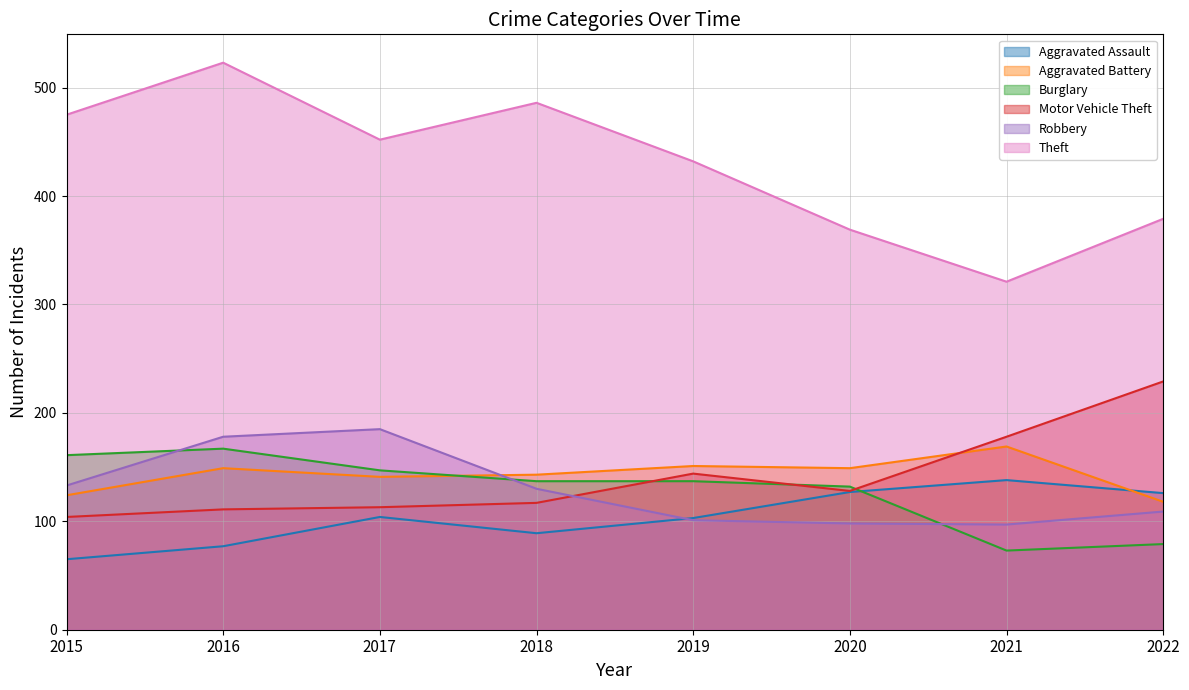

True or false: Aggravated Assault and Theft intersect in this chart.

False